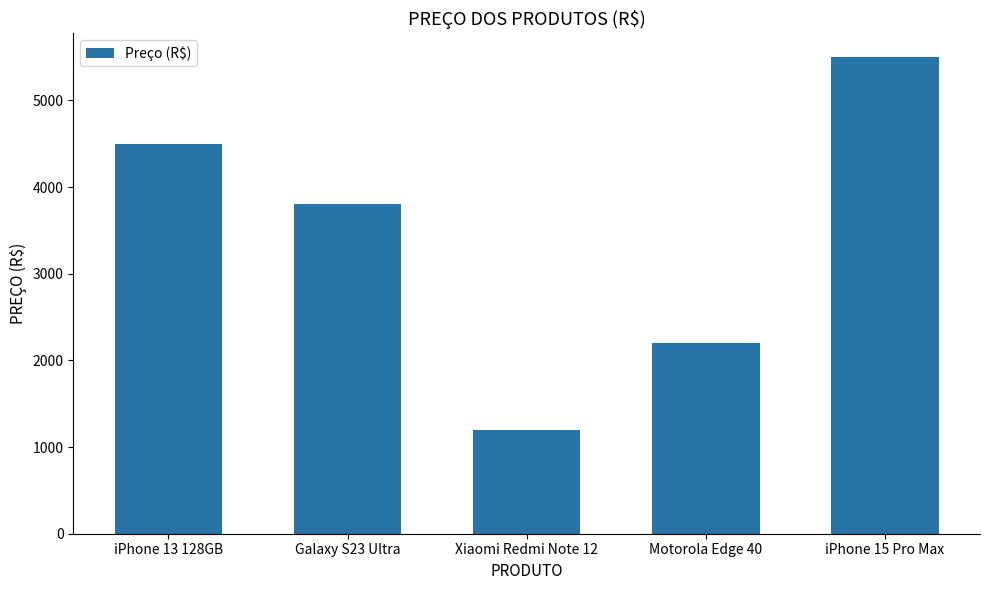

Read the value at iPhone 15 Pro Max, to the nearest 100.

5500